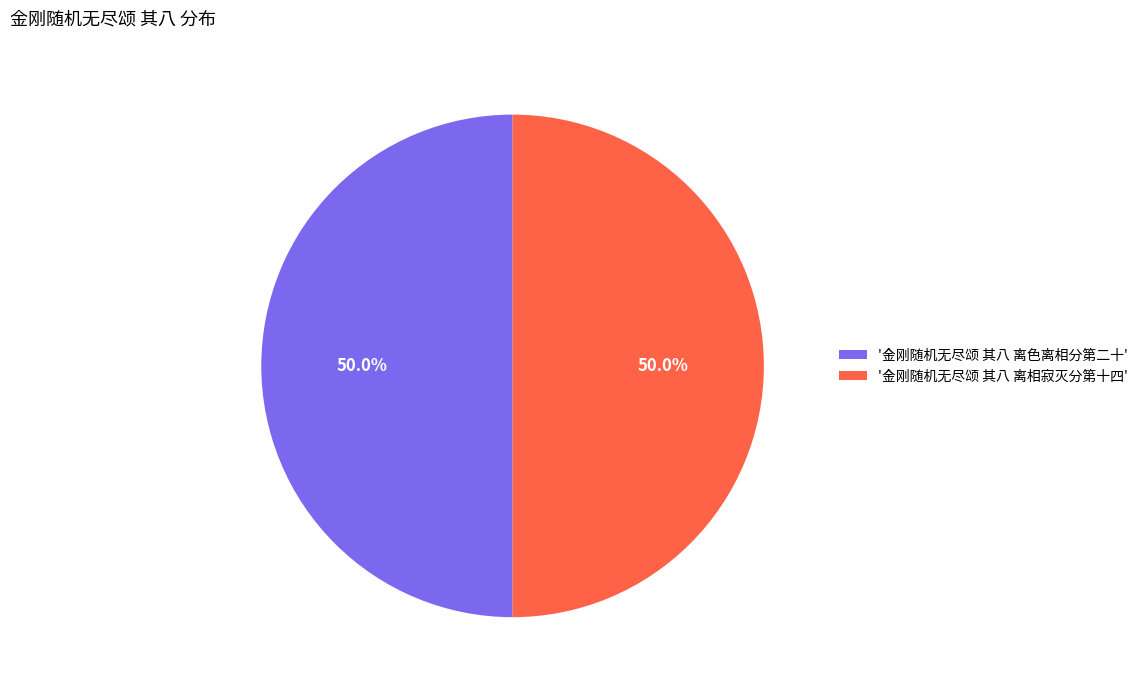

Combined, do '金刚随机无尽颂 其八 离色离相分第二十' and '金刚随机无尽颂 其八 离相寂灭分第十四' account for over 50%?

Yes